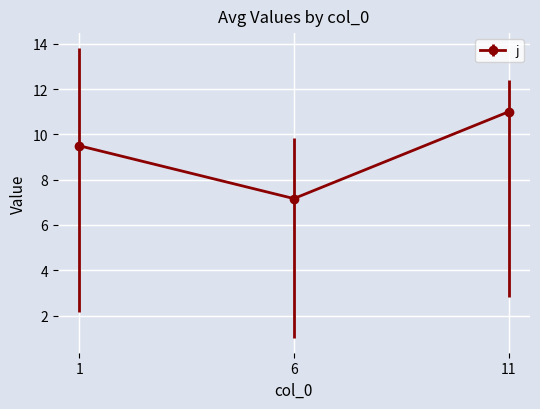

What is the value of the 2nd point from the left?

7.2